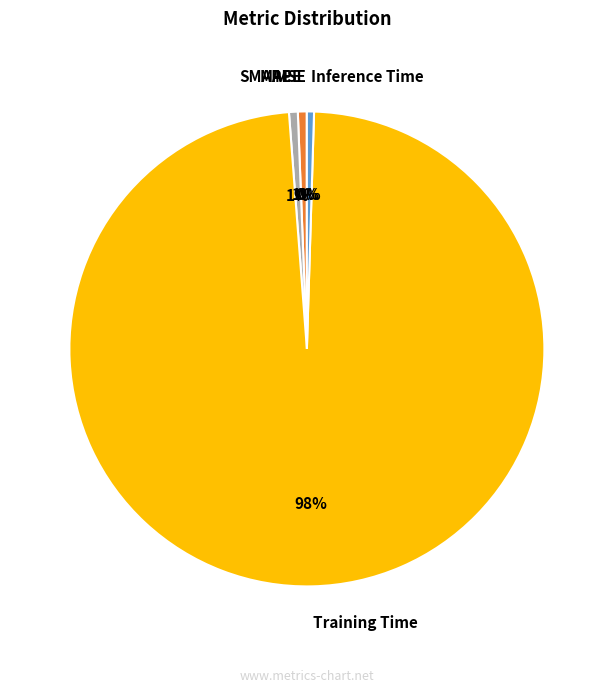

What percentage is the MAPE slice, to the nearest percent?

1%